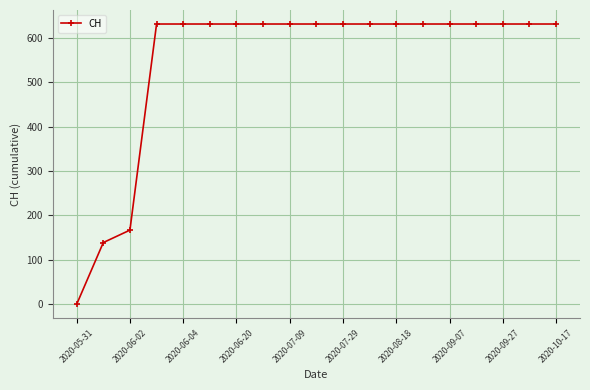

Reading left to right, list all the values displayed in this chart.

0	139	167	631	631	631	631	631	631	631	631	631	631	631	631	631	631	631	631